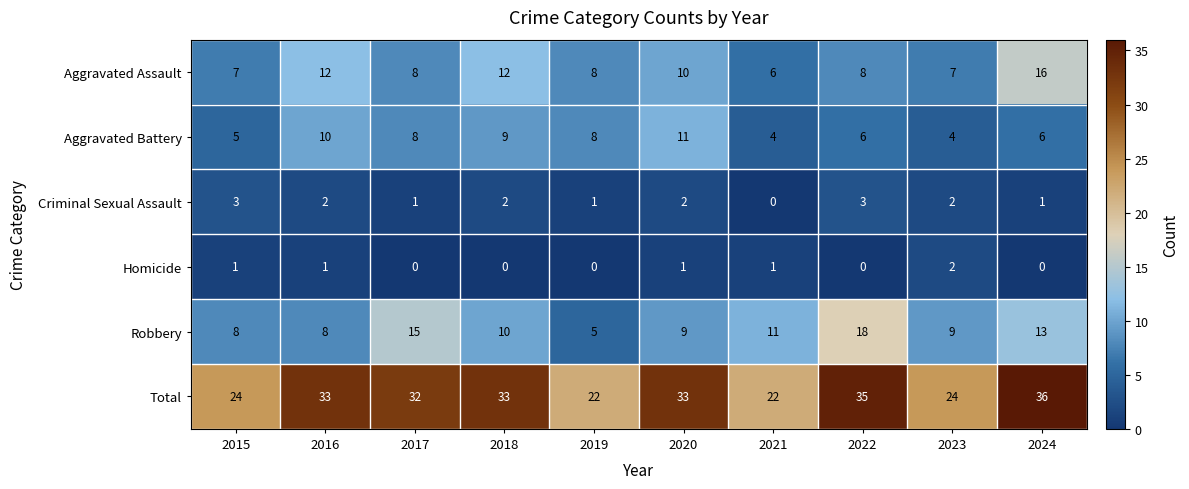

How many values in the Robbery series are below 10?

5